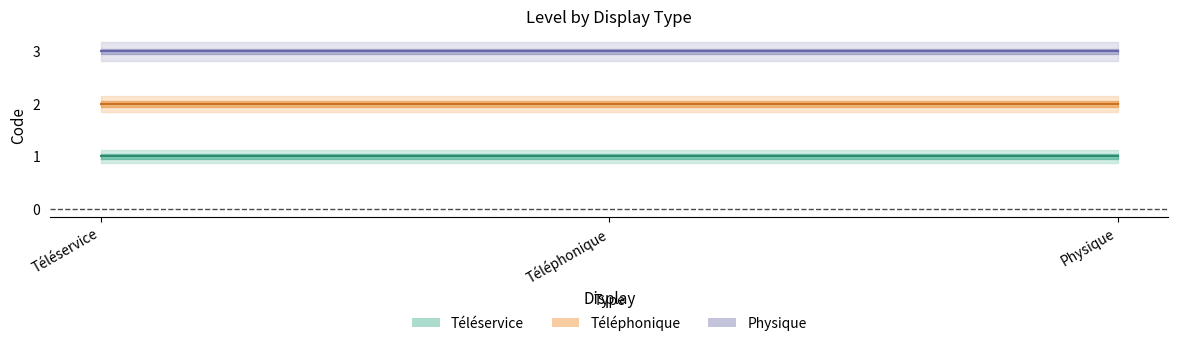

What is the sum of all Téléservice values?

3